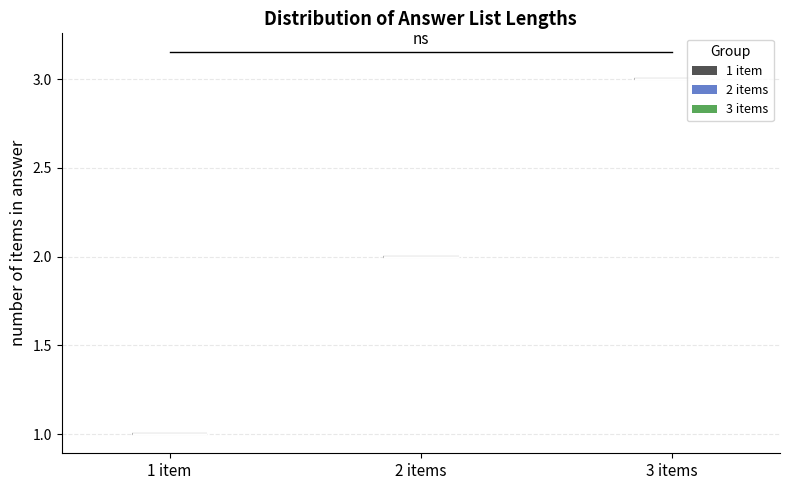

What is the lowest point the violin for 1 item reaches on the y-axis? The values are not printed on the chart, so give them approximately, as read against the axis.

1